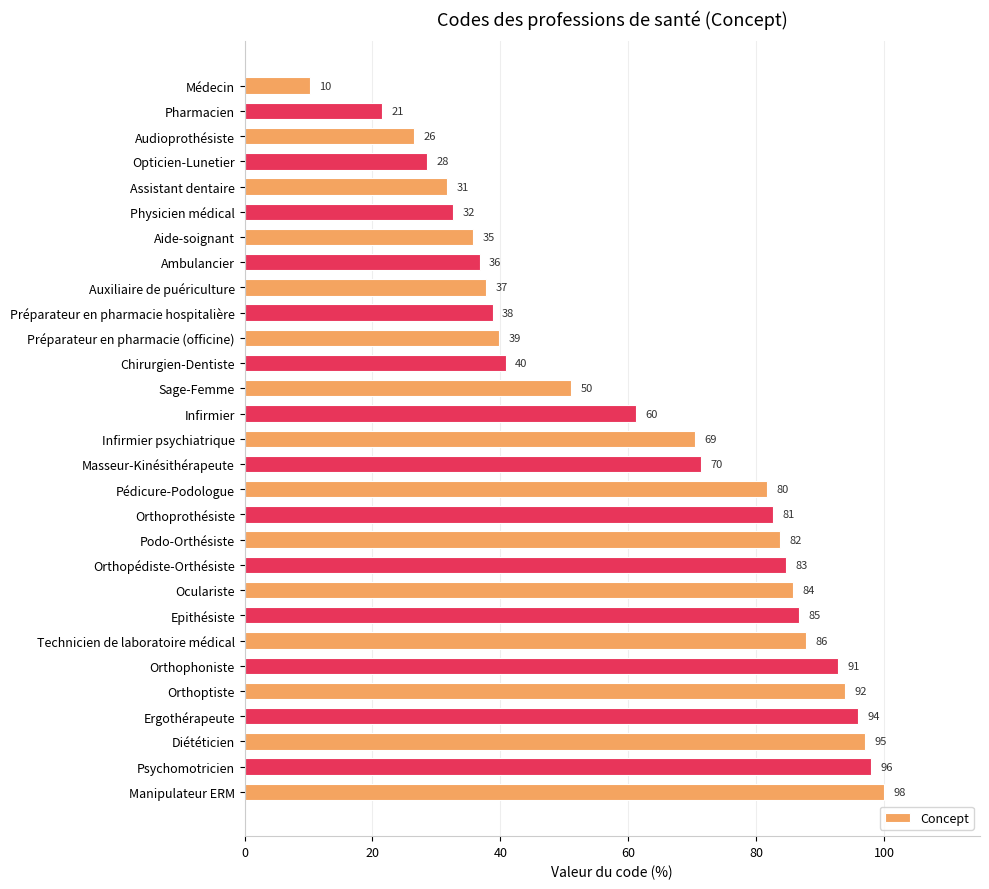

What is the sum of all values?

1805.1